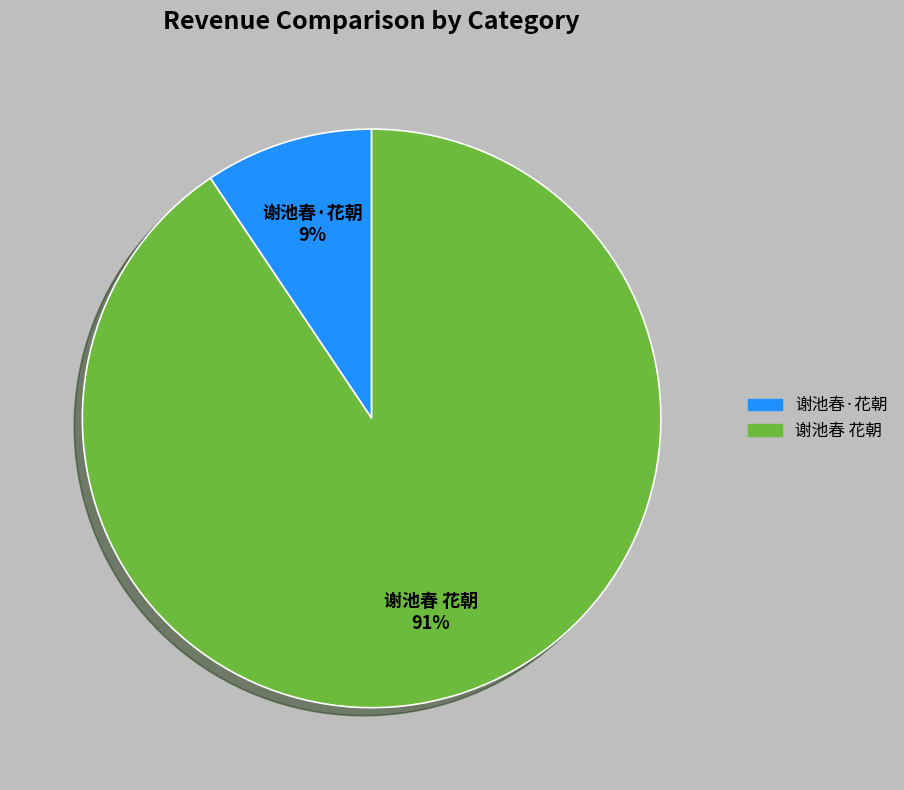

Which slice is the largest?

谢池春 花朝